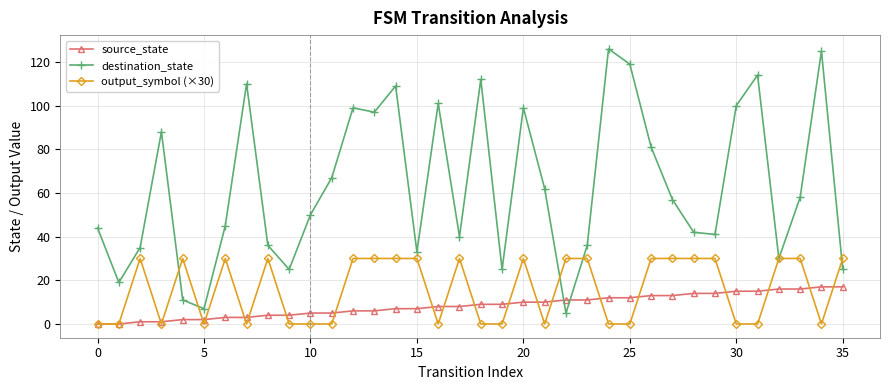

Does the chart display data point markers on the line(s)?

Yes